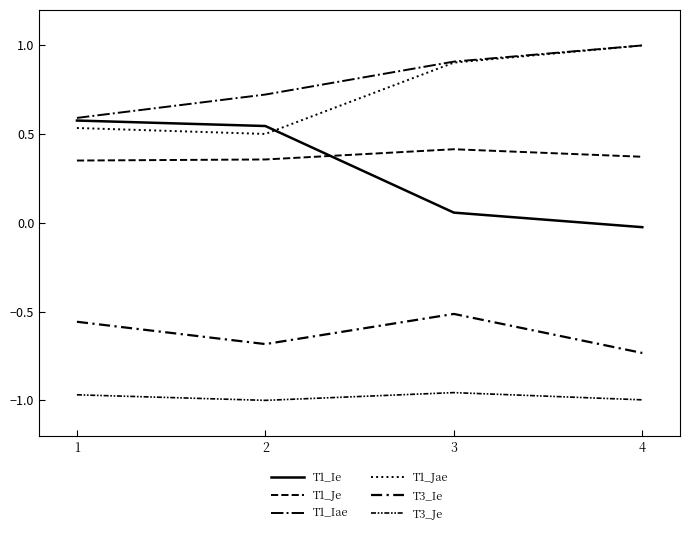

Reading left to right, transcribe all the data shown in this chart.

T1_Ie: 0.6	0.5	0.1	-0.0
T1_Je: 0.4	0.4	0.4	0.4
T1_Iae: 0.6	0.7	0.9	1.0
T1_Jae: 0.5	0.5	0.9	1.0
T3_Ie: -0.6	-0.7	-0.5	-0.7
T3_Je: -1.0	-1.0	-1.0	-1.0